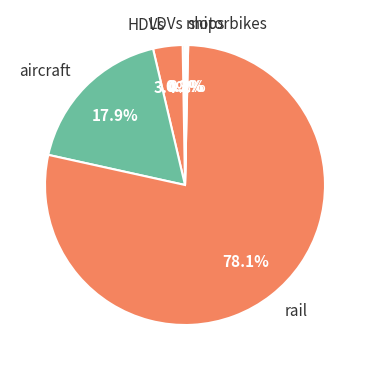

What is the ratio of the value at rail to the value at HDVs?

23.0